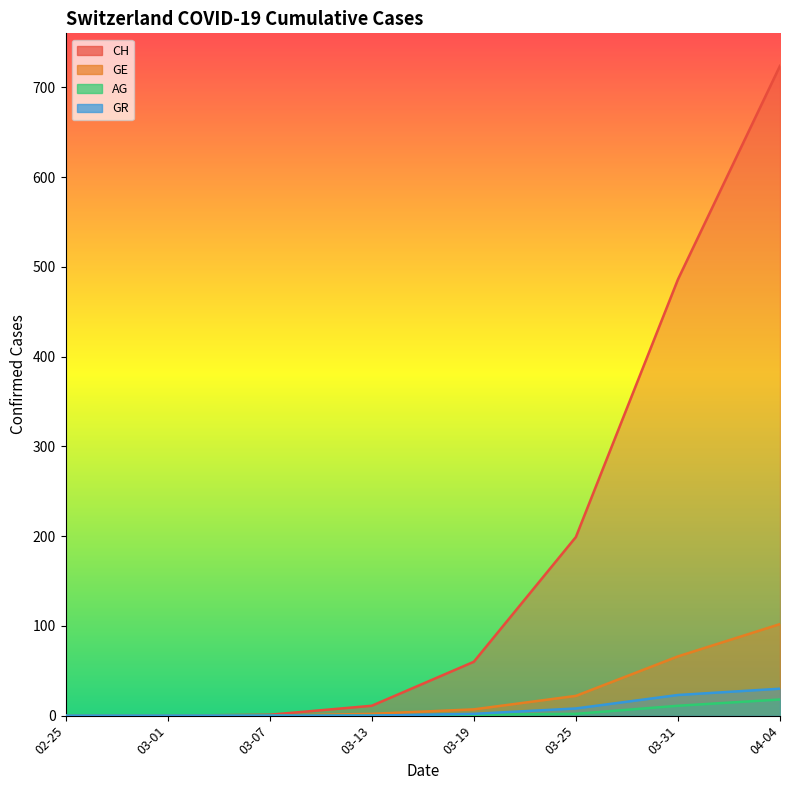

At 03-31, list the series in order from smallest to largest.

AG, GR, GE, CH